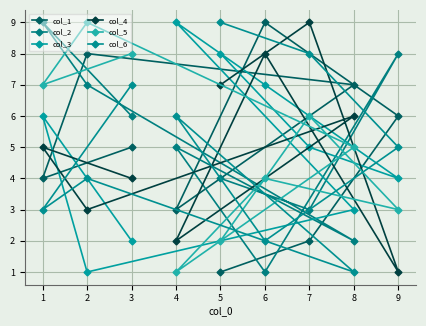

How many data points in col_5 are above 5?

4